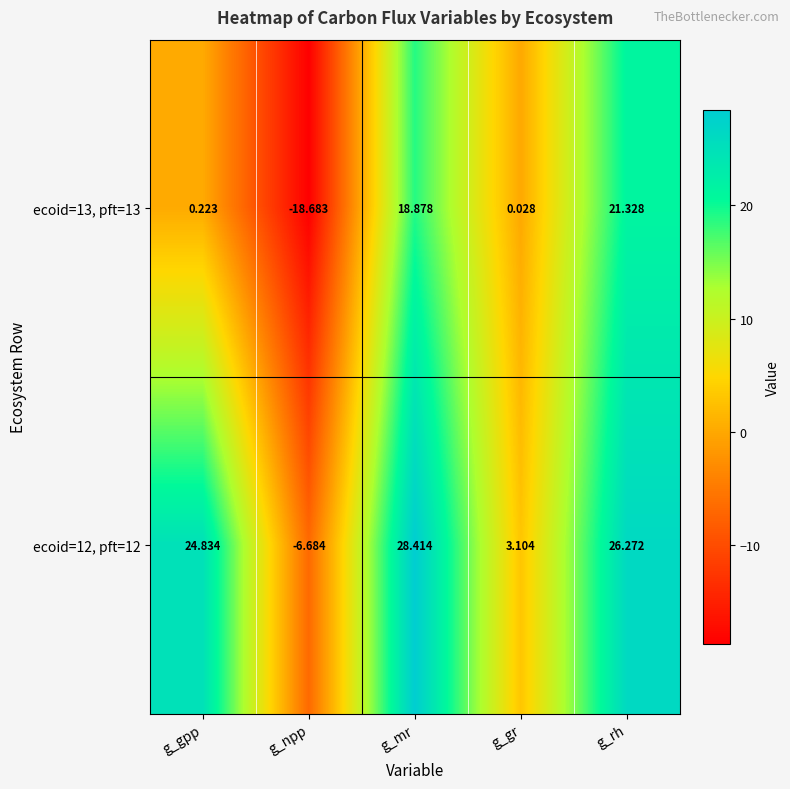

List the series in order of their overall mean, highest first.

ecoid=12, pft=12, ecoid=13, pft=13